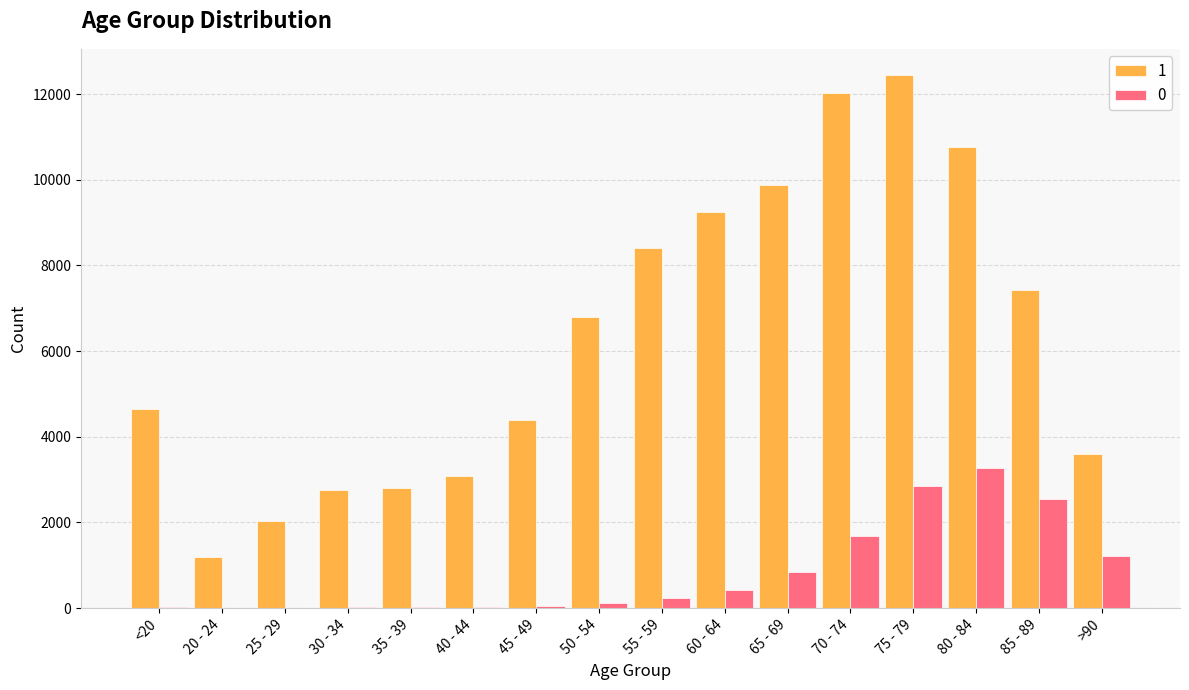

Count the number of categories in the chart.

16